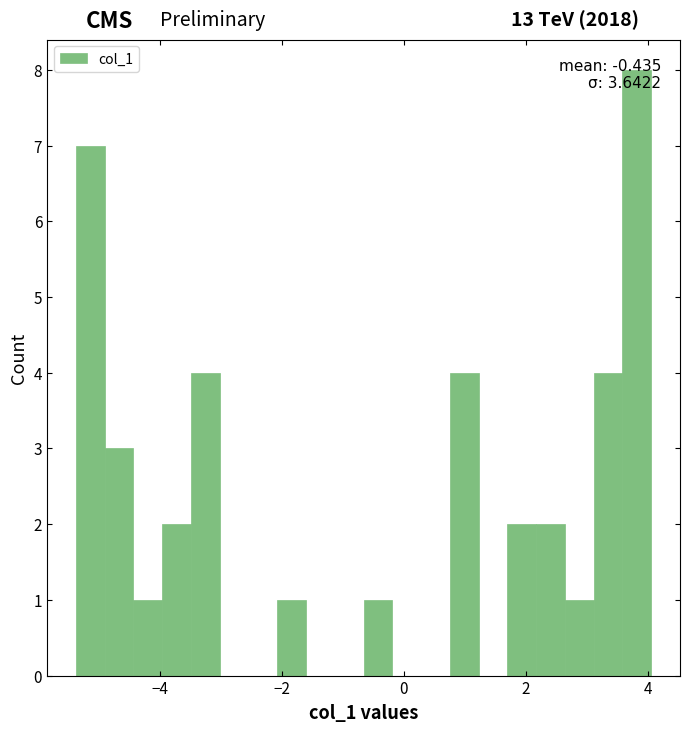

Around what value on the x-axis is the tallest bar? Give the approximate position of its centre, as read against the axis.

3.8